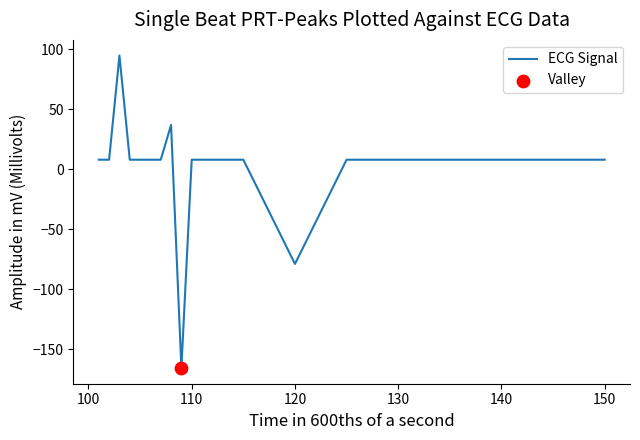

What is the maximum value shown in the chart?

95.0